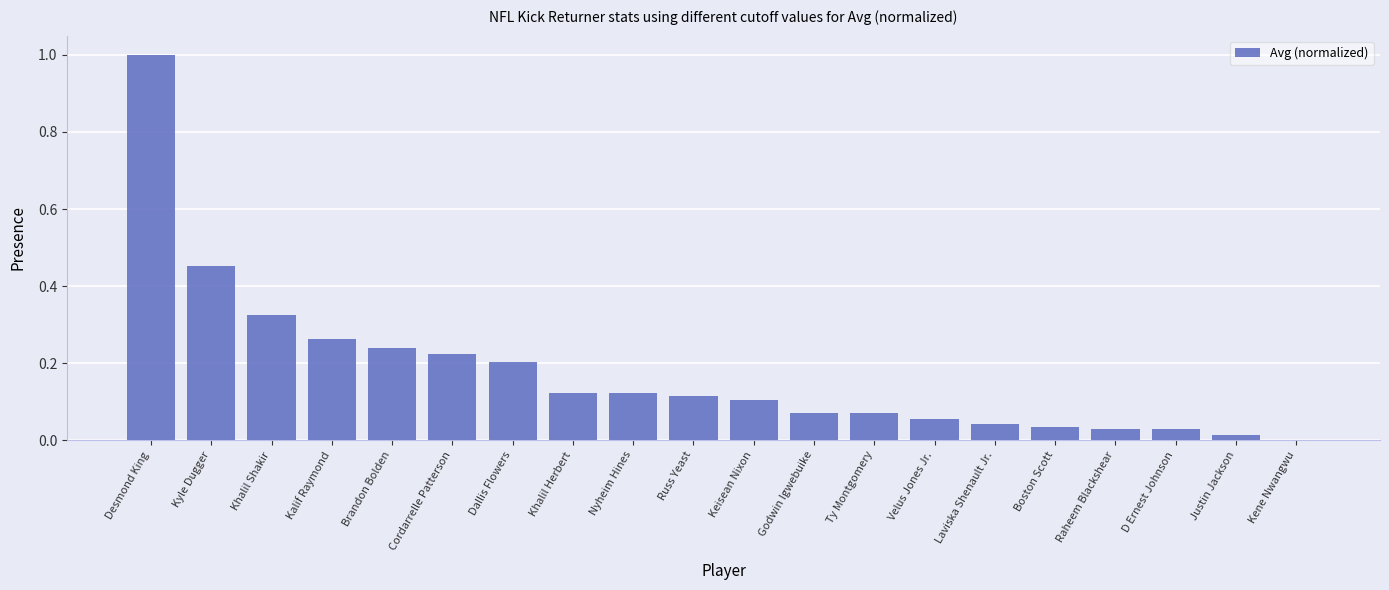

What is the greatest value displayed?

1.0